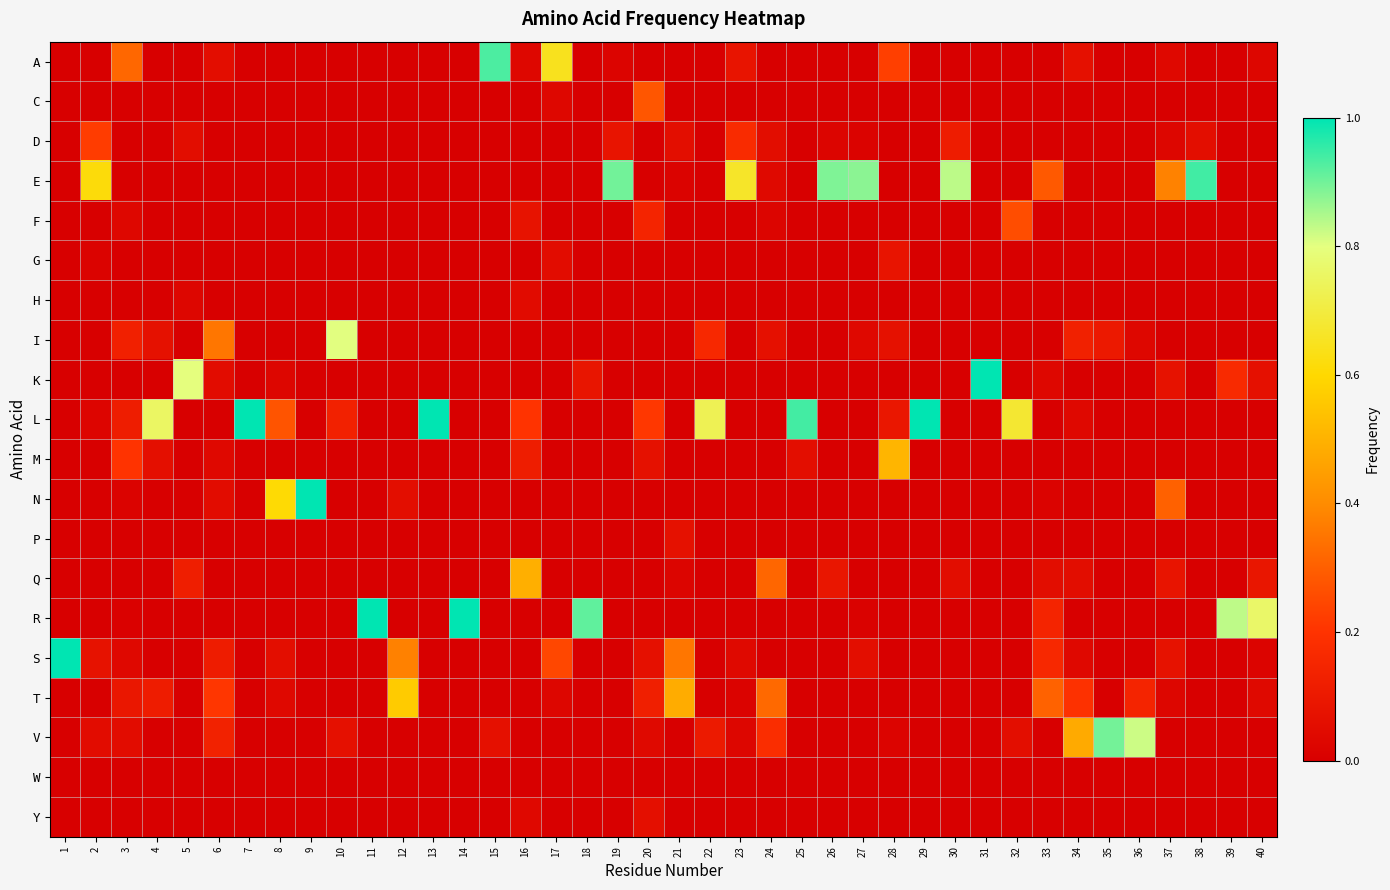

Which series has the largest total across all categories?

L